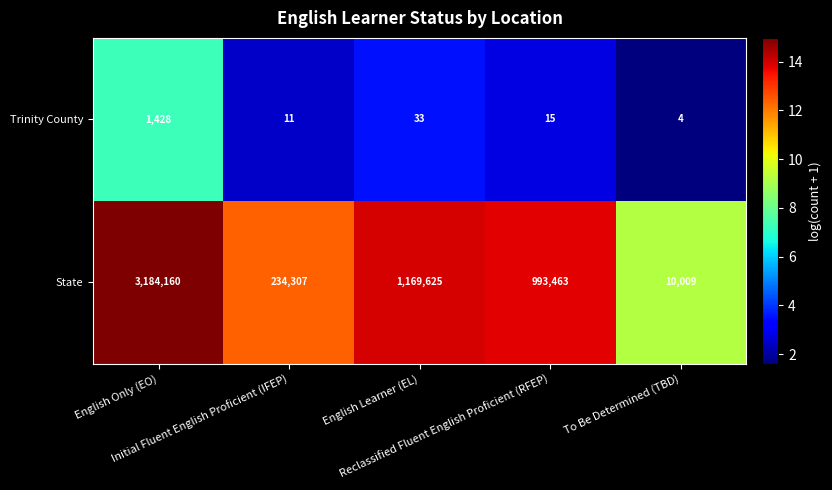

Which series has the largest total across all categories?

State